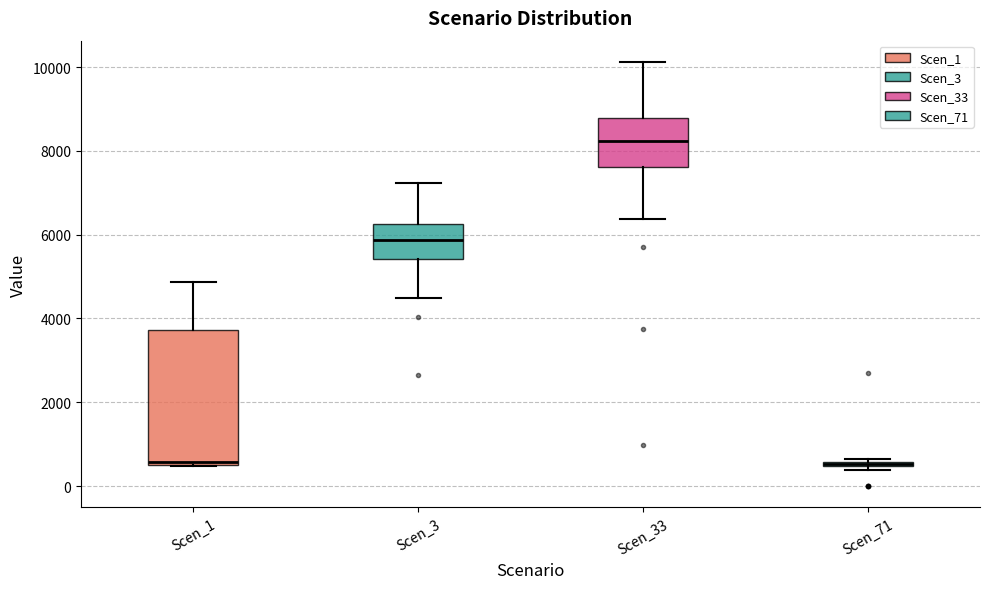

Where does the upper whisker of the box for Scen_3 end on the y-axis? The values are not printed on the chart, so give them approximately, as read against the axis.

7200